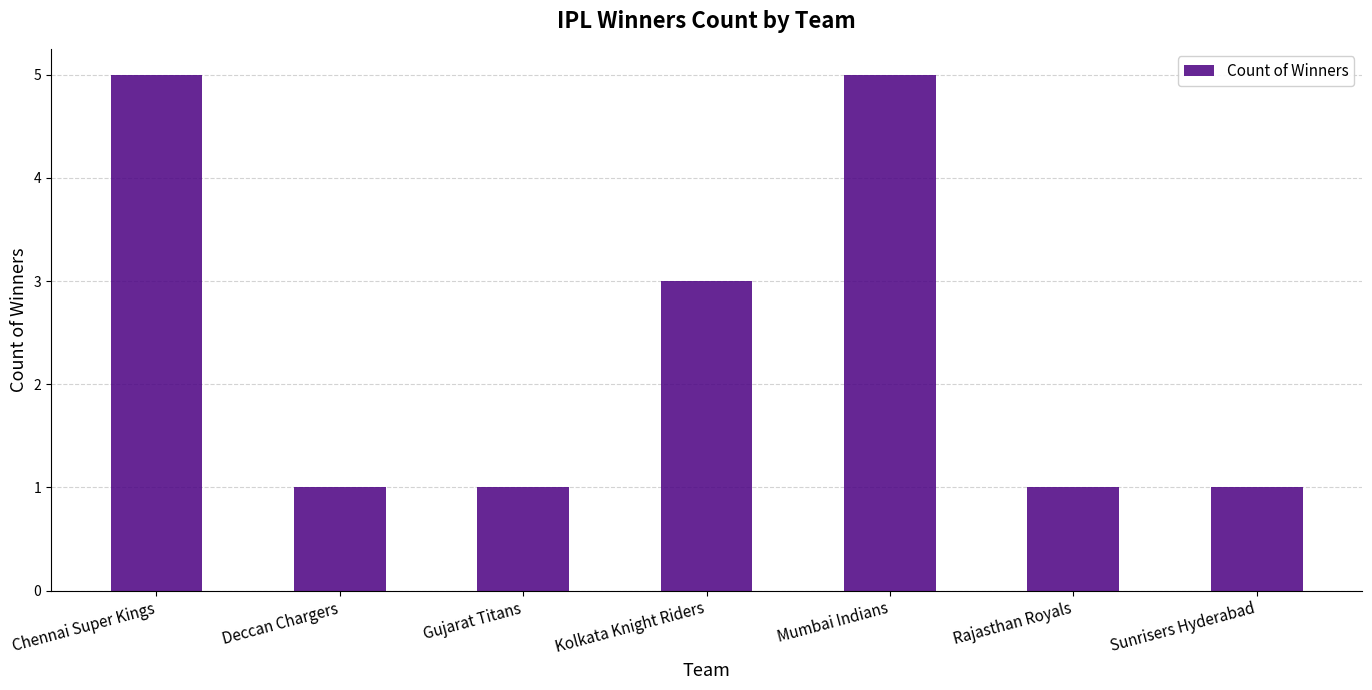

How many categories are shown in the chart?

7